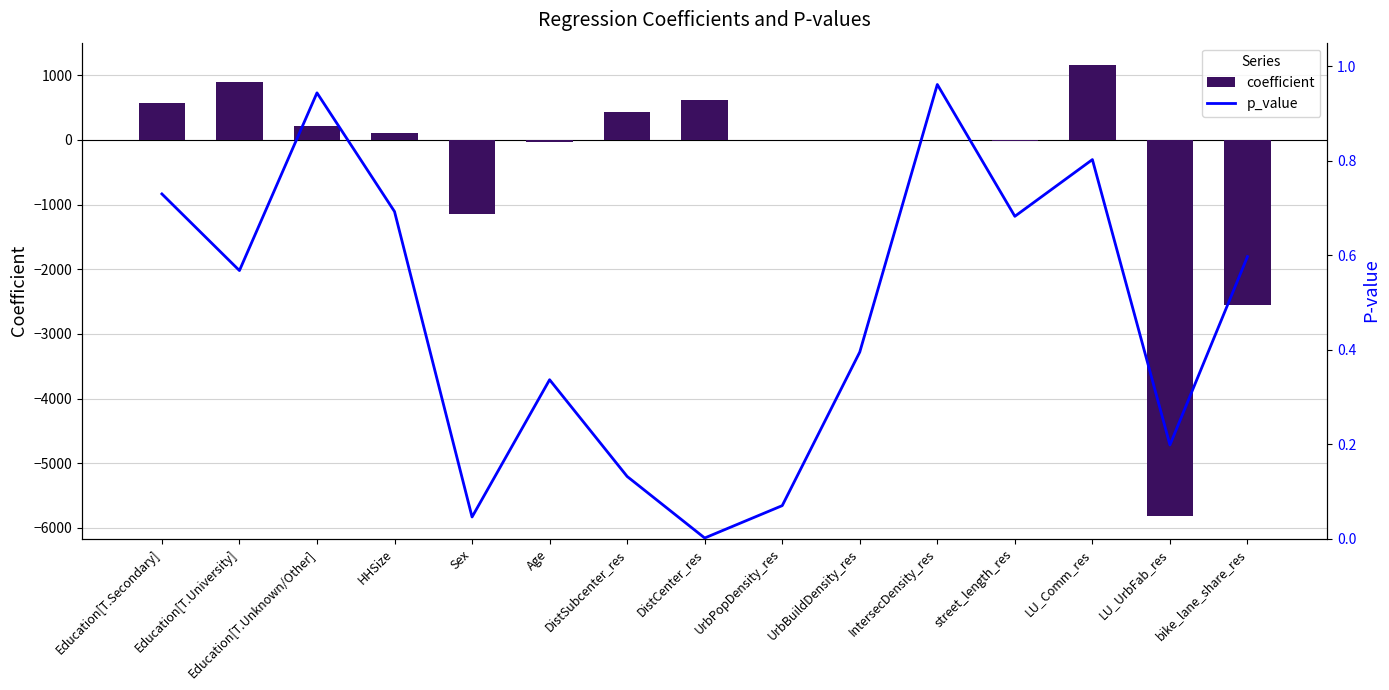

Which series has the widest spread of values?

coefficient